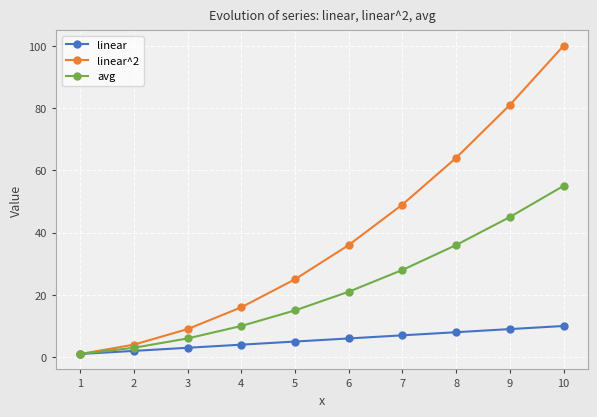

What is the greatest value displayed?

100